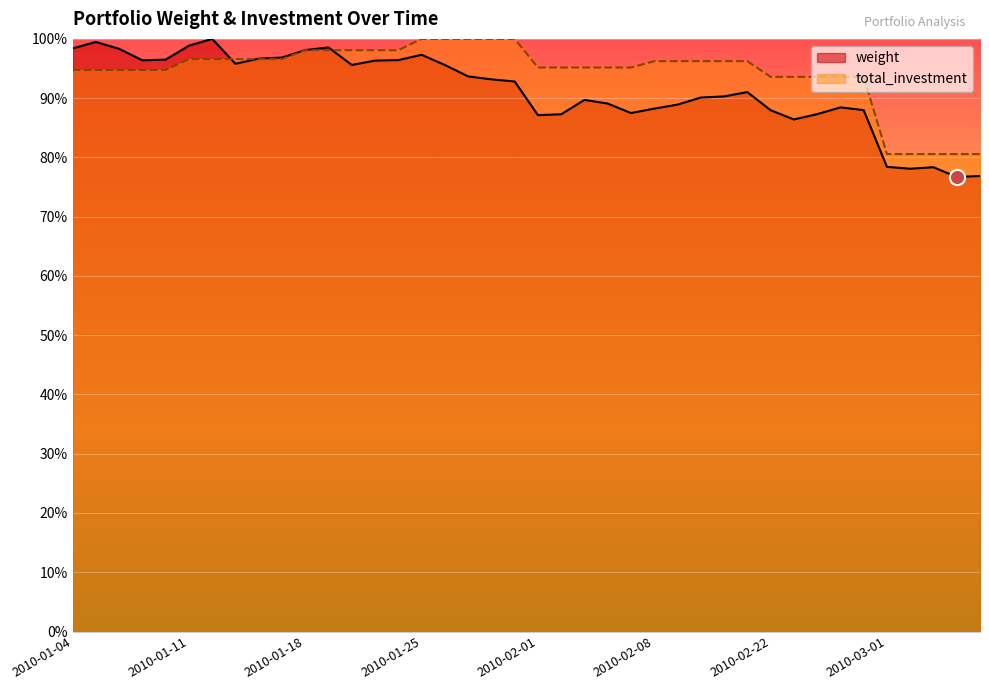

Which series contains the highest Y value?

weight